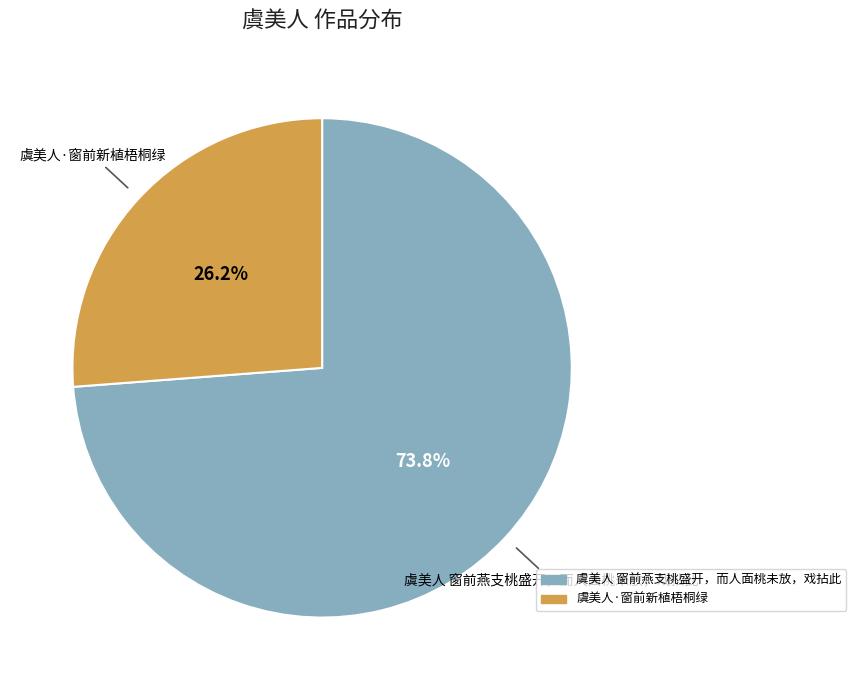

Approximately how many times larger is the value at 虞美人·窗前新植梧桐绿 compared to 虞美人 窗前燕支桃盛开，而人面桃未放，戏拈此?

0.4